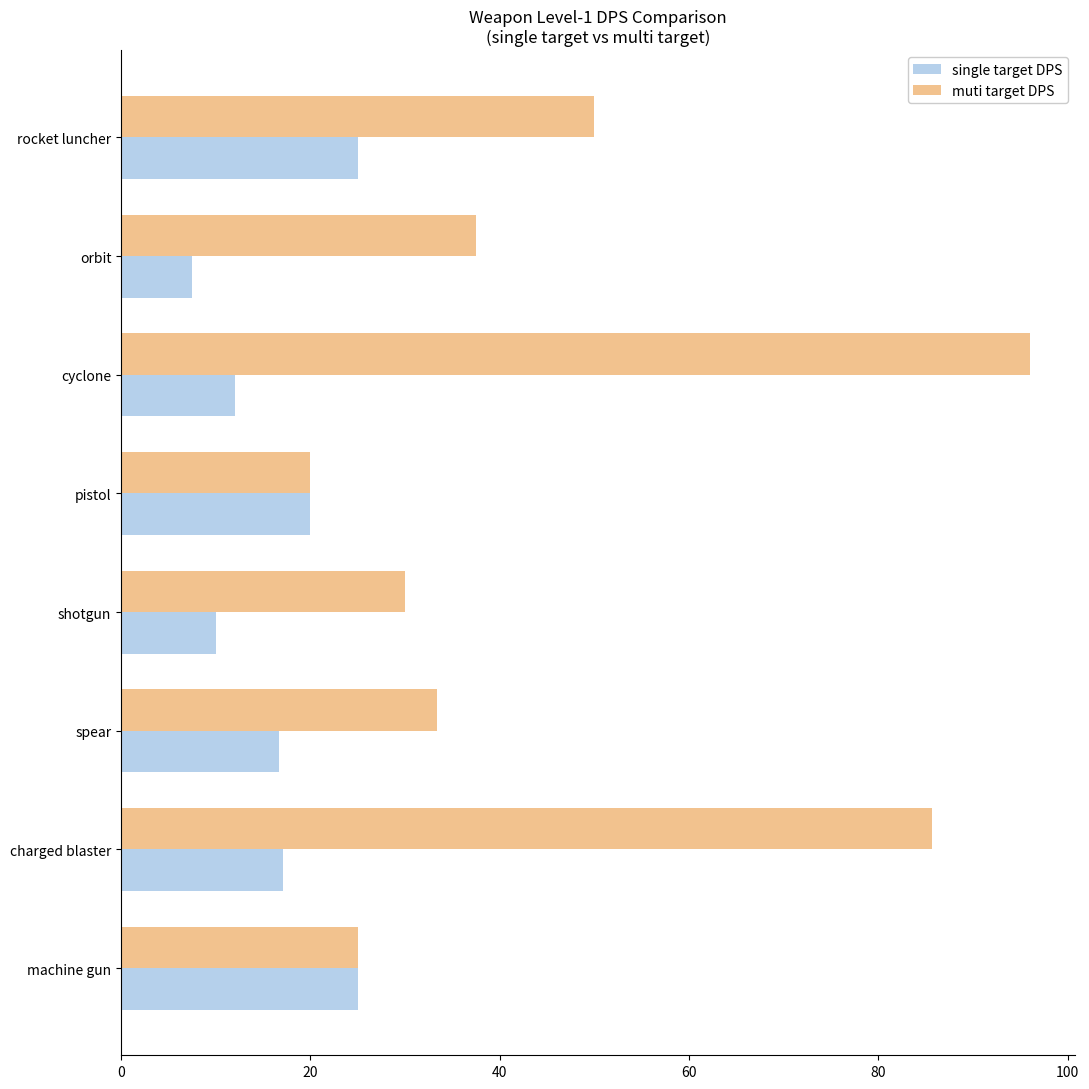

True or false: muti target DPS has a value of 50.0 at rocket luncher.

True